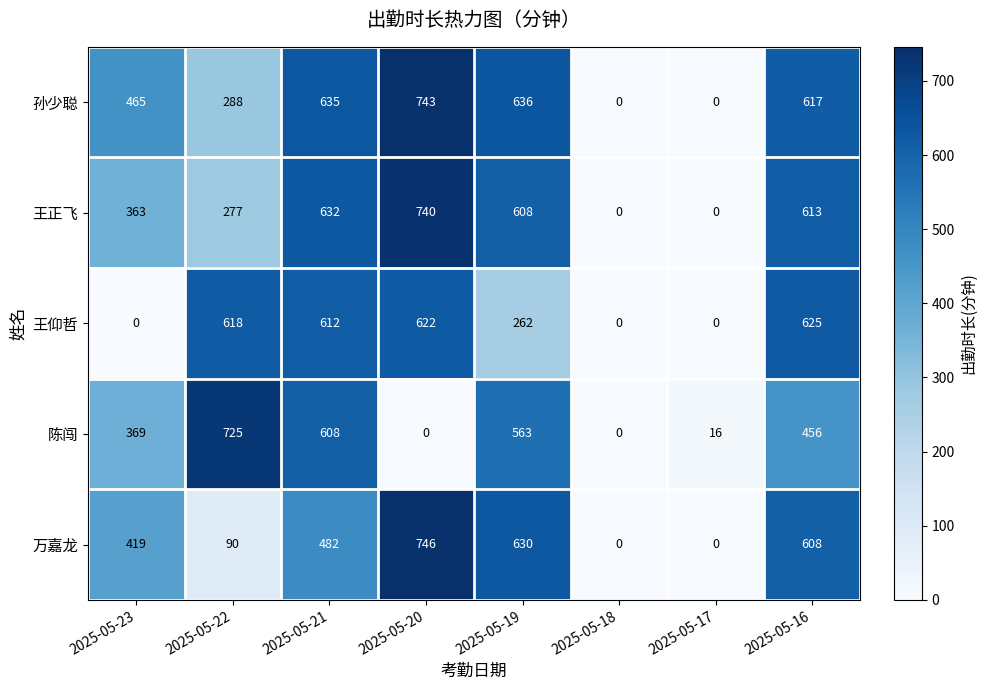

How many categories are shown in the chart?

8